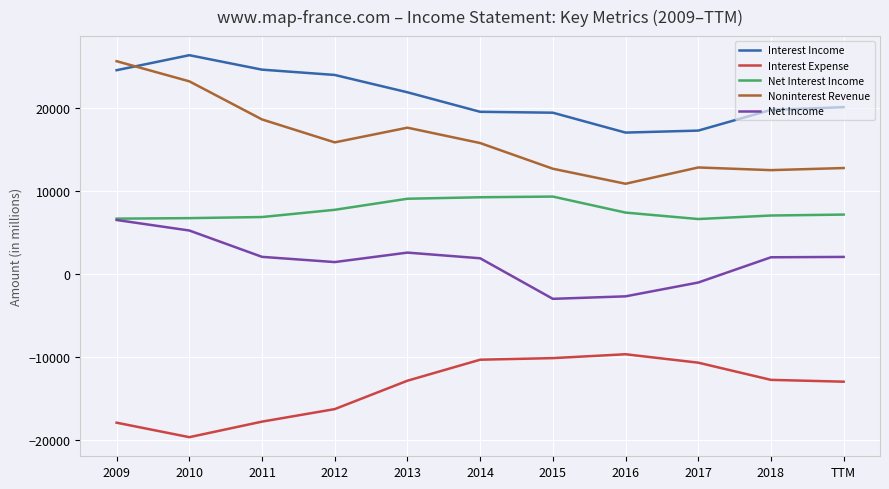

What is the approximate value of Noninterest Revenue at 2016, to the nearest 10?

10890